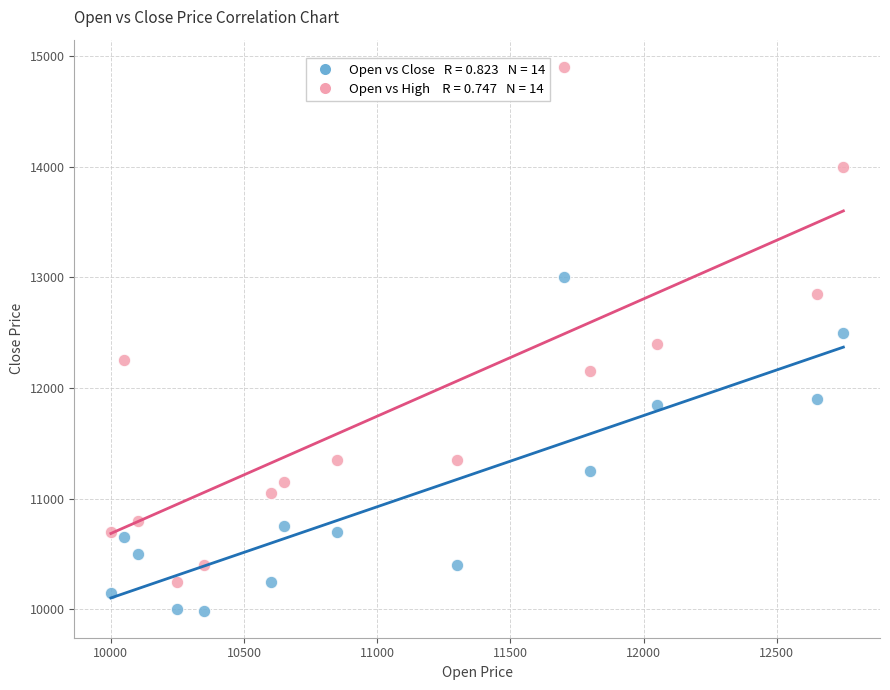

Across all data points, what is the range of X values (max minus min)?

2750